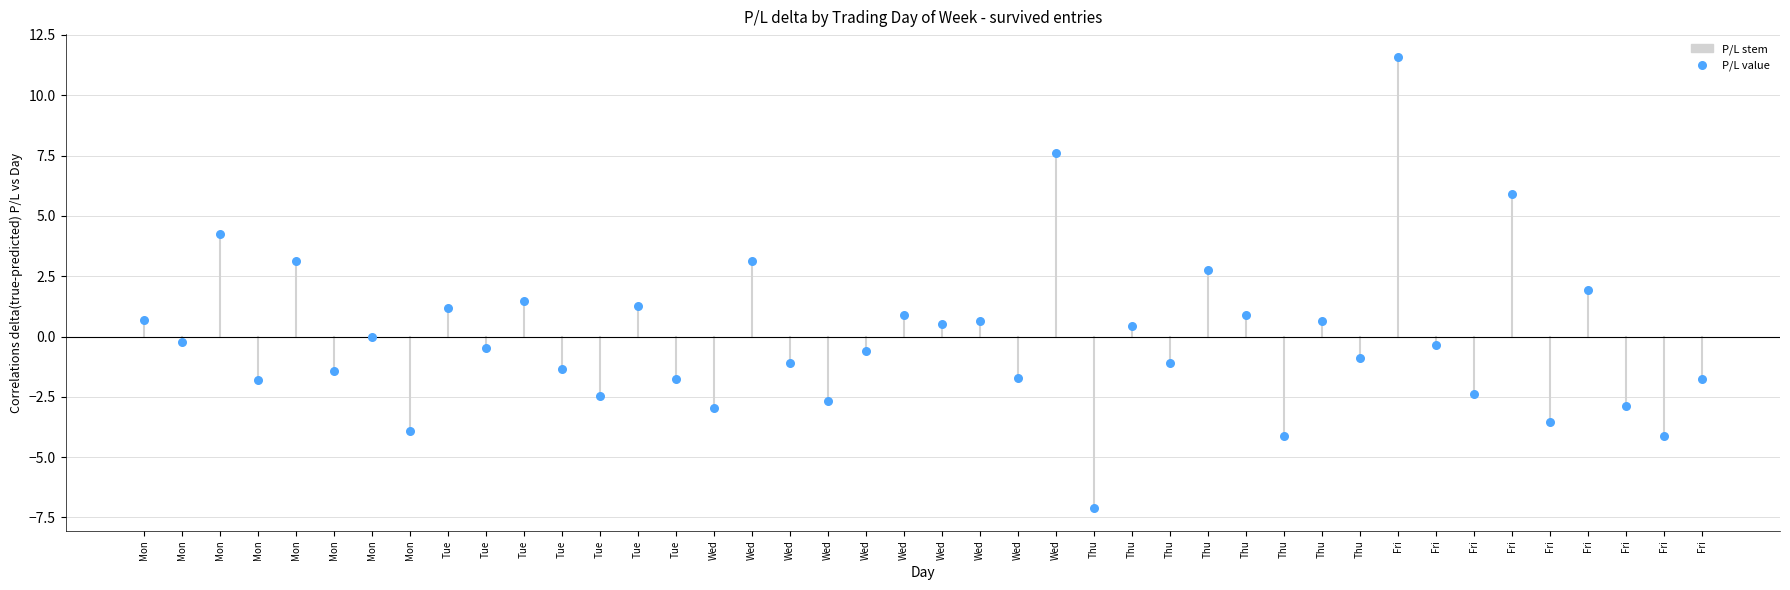

Between Mon and Mon, which is larger?

Mon